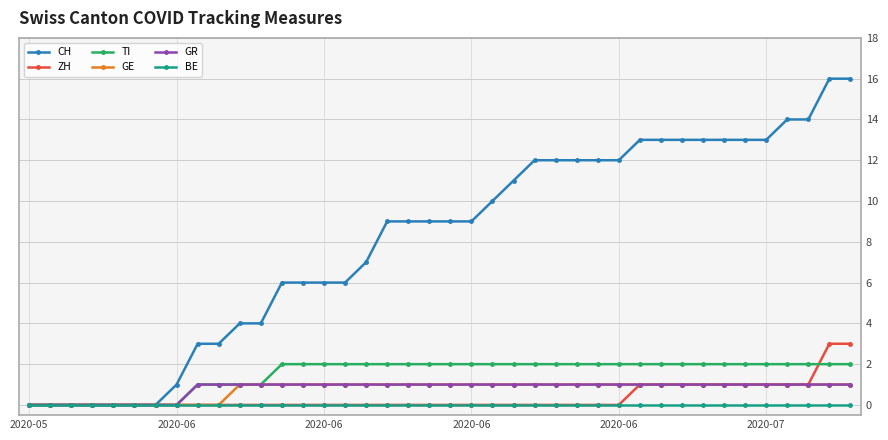

Which series has the largest range (max minus min)?

CH